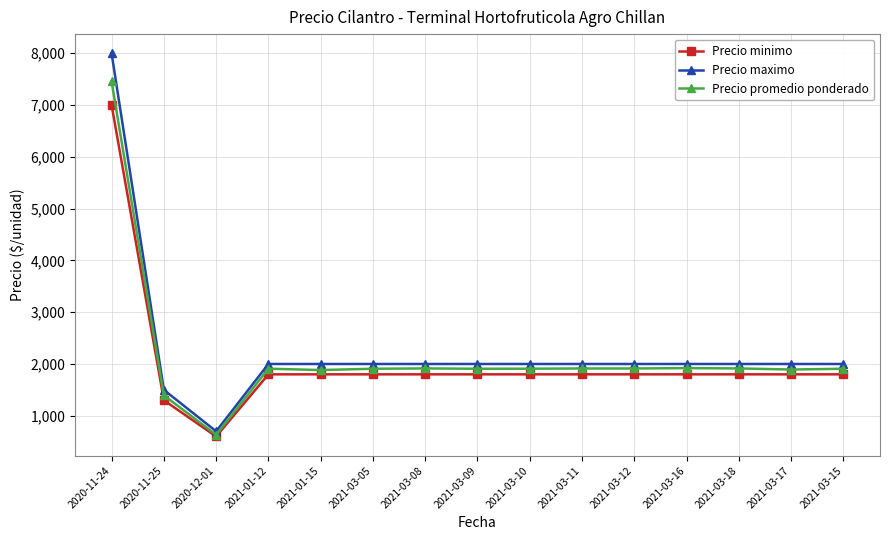

Is this an area chart (filled region under the line)?

No